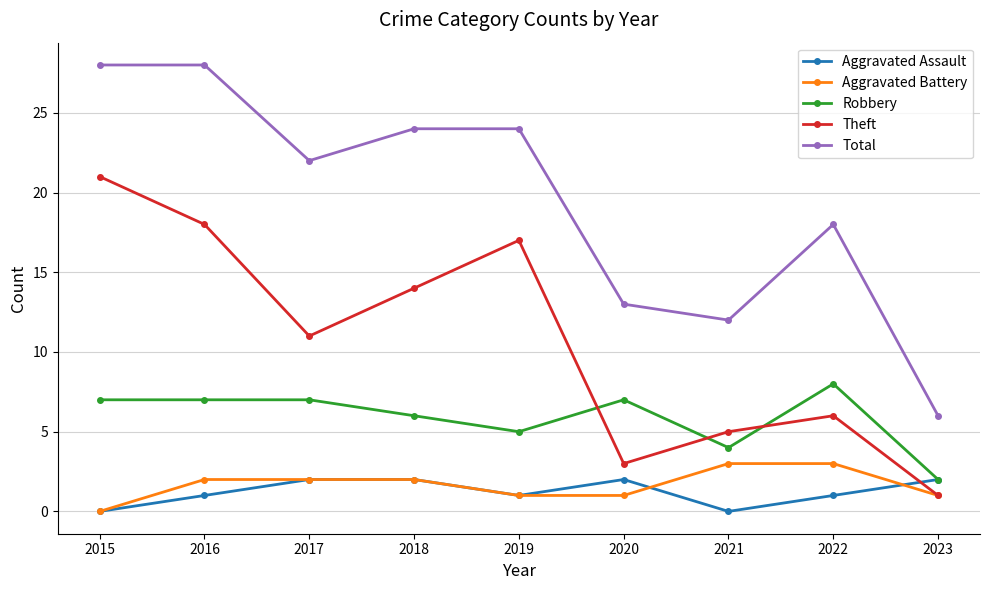

Which series has the largest range (max minus min)?

Total